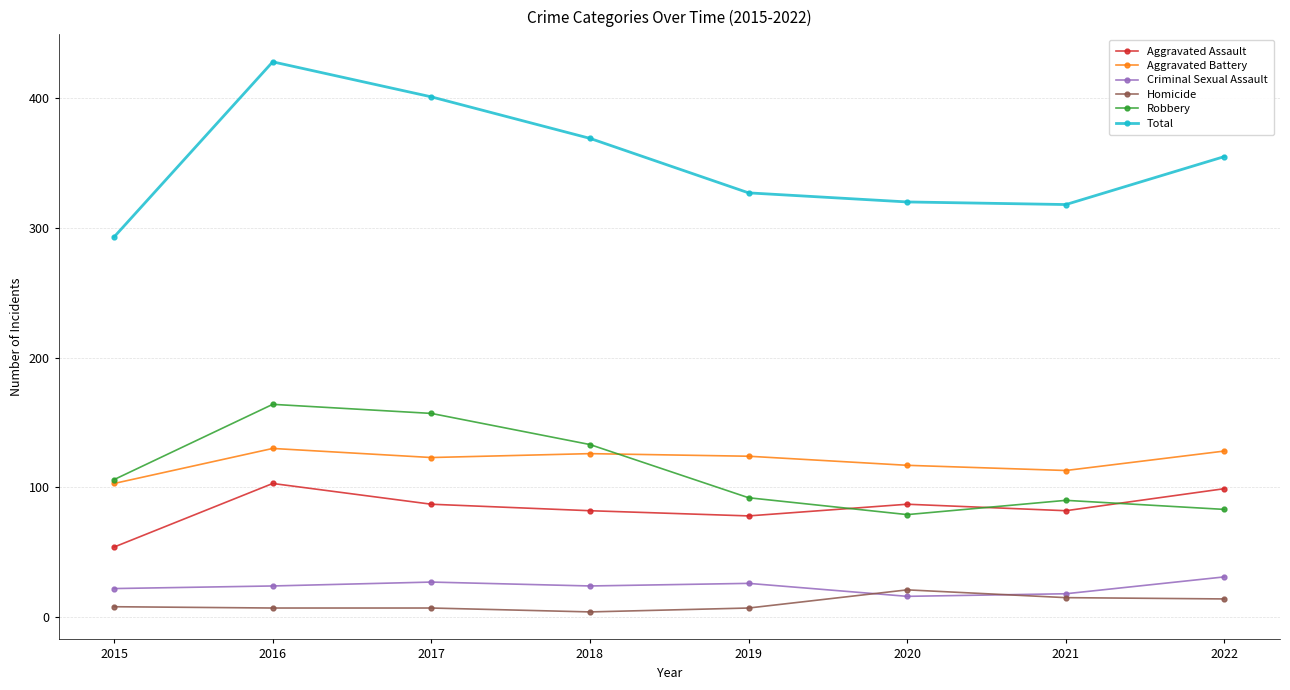

What is the greatest value displayed?

428